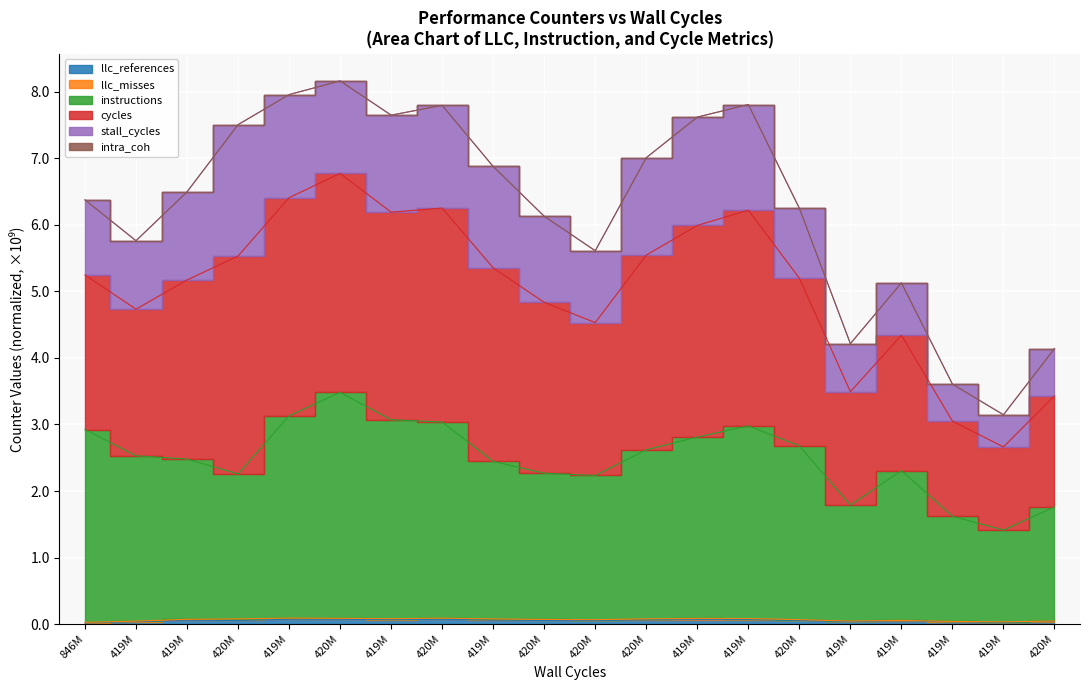

What position from the left is 846124277?

1